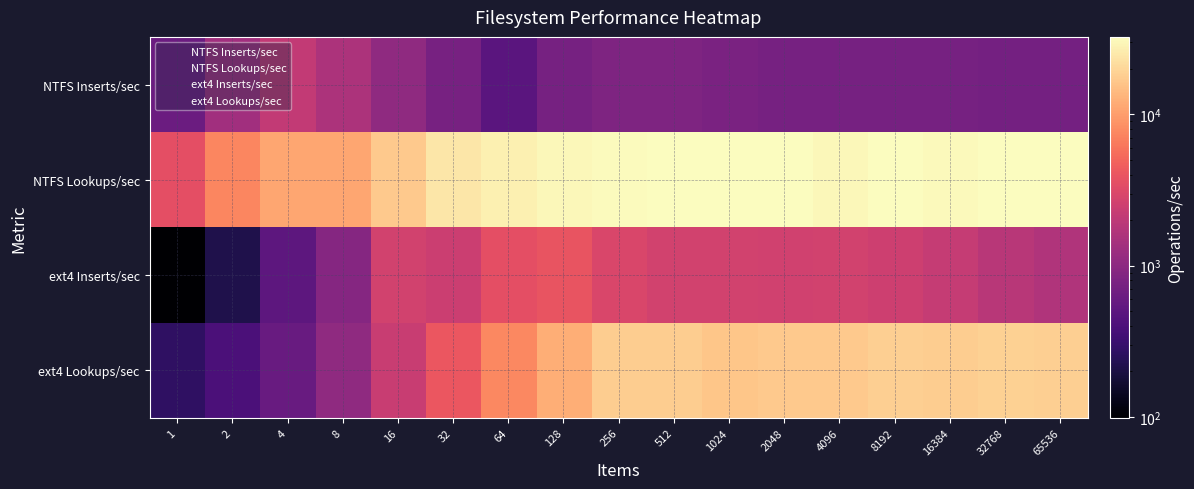

What is the difference between the highest and lowest values at 32?

24689.8